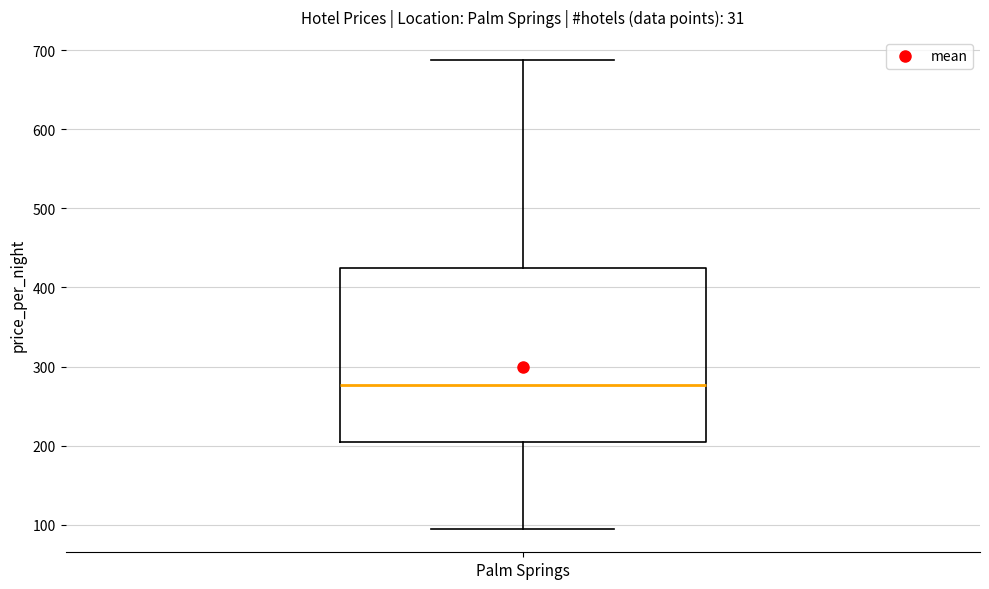

Where does the median line of the box for Palm Springs sit on the y-axis? The values are not printed on the chart, so give them approximately, as read against the axis.

280